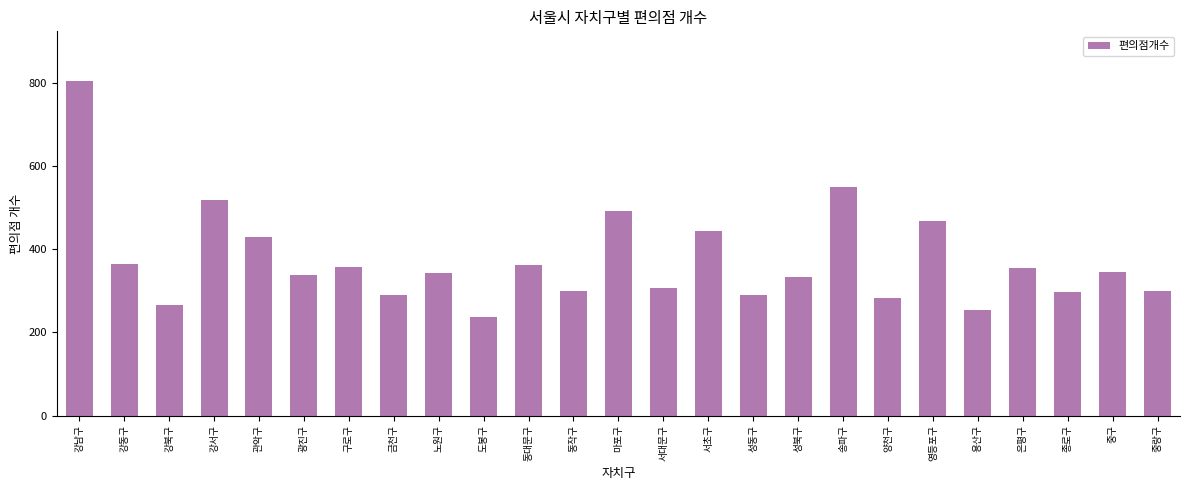

Read the value at 종로구.

298